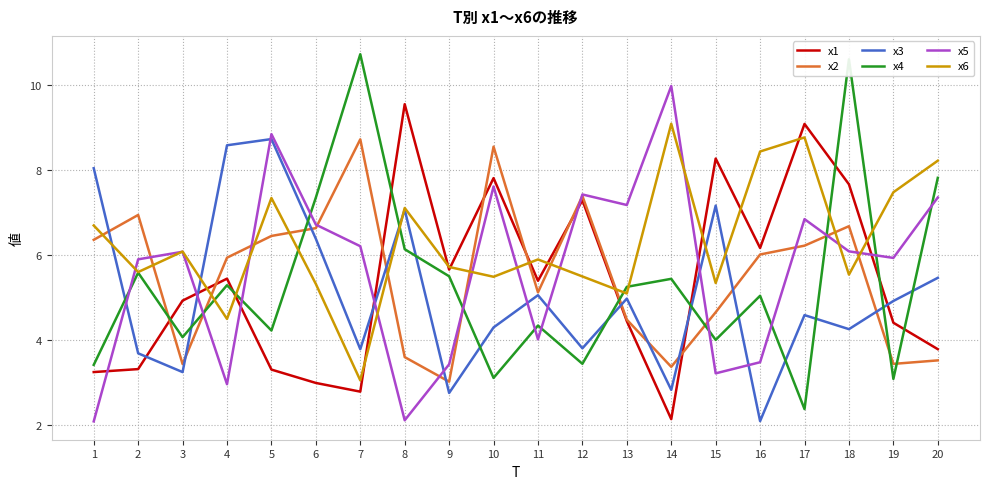

What is the lowest value of the x4 series?

2.4